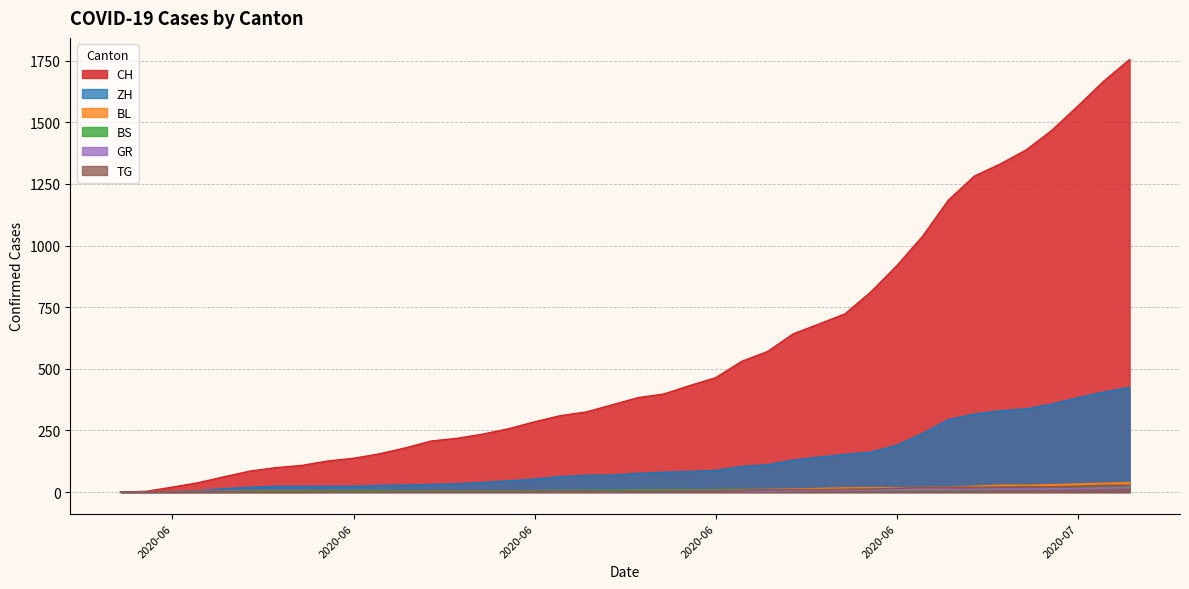

What is the value of the CH point at the 27th from the left?

642